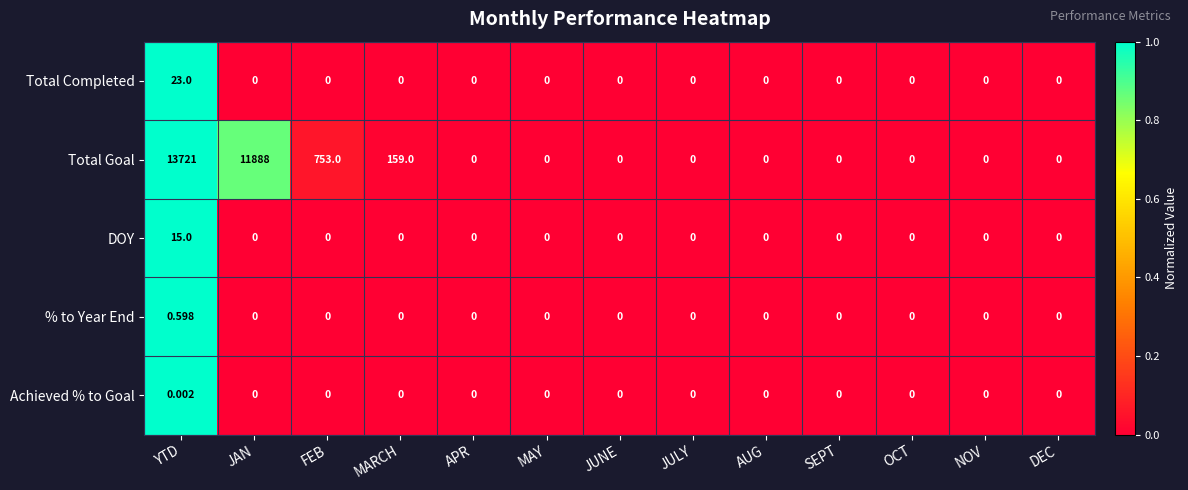

Which label corresponds to the largest value in the chart?

YTD